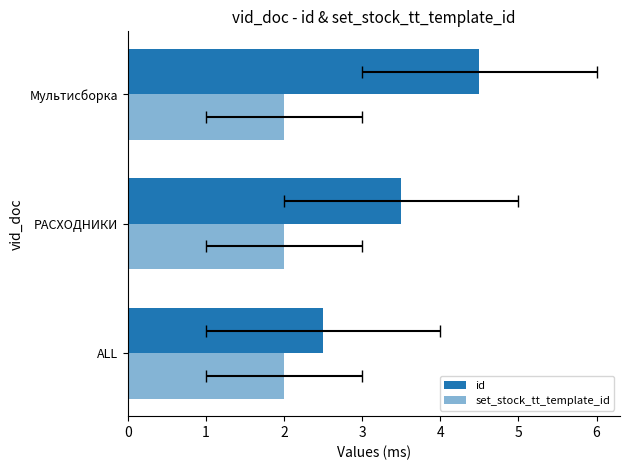

Which series has the largest total across all categories?

id